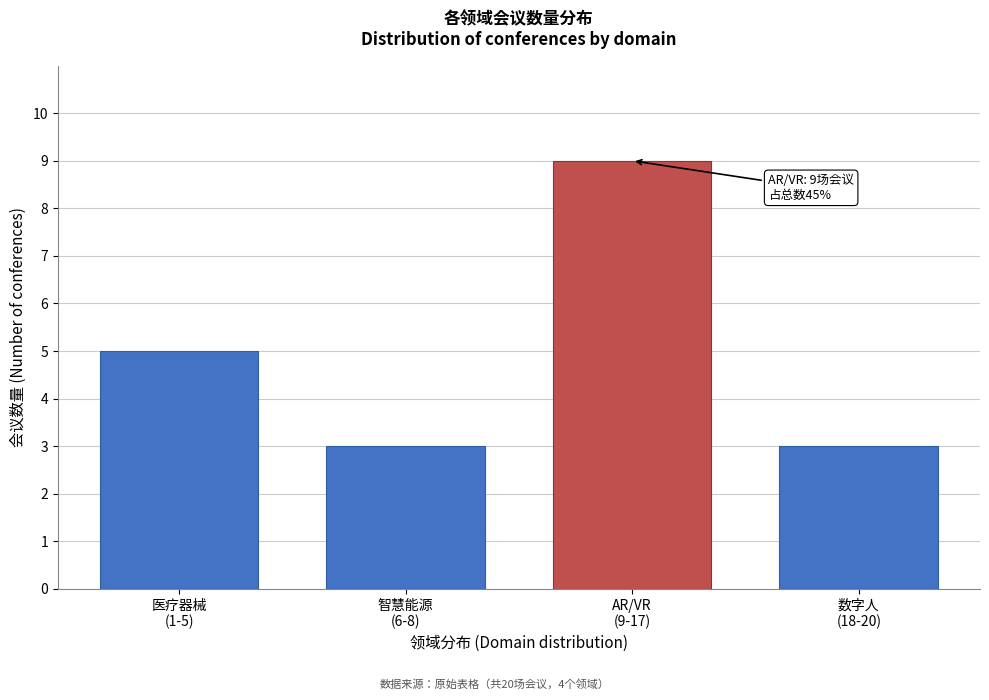

Reading left to right, transcribe all the data shown in this chart.

5	3	9	3